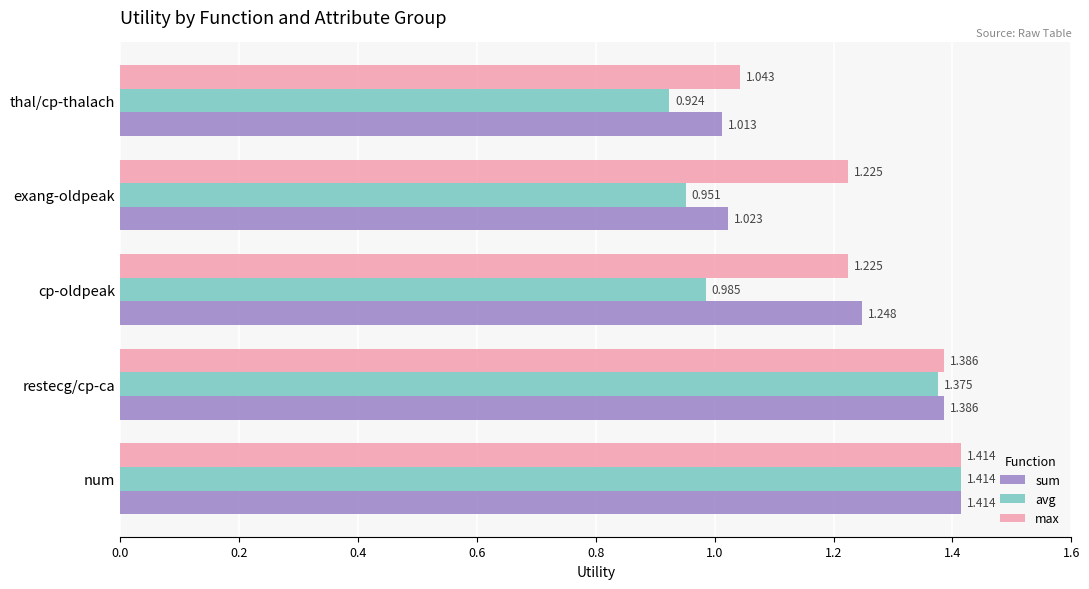

At which category is the sum across all series the highest?

num